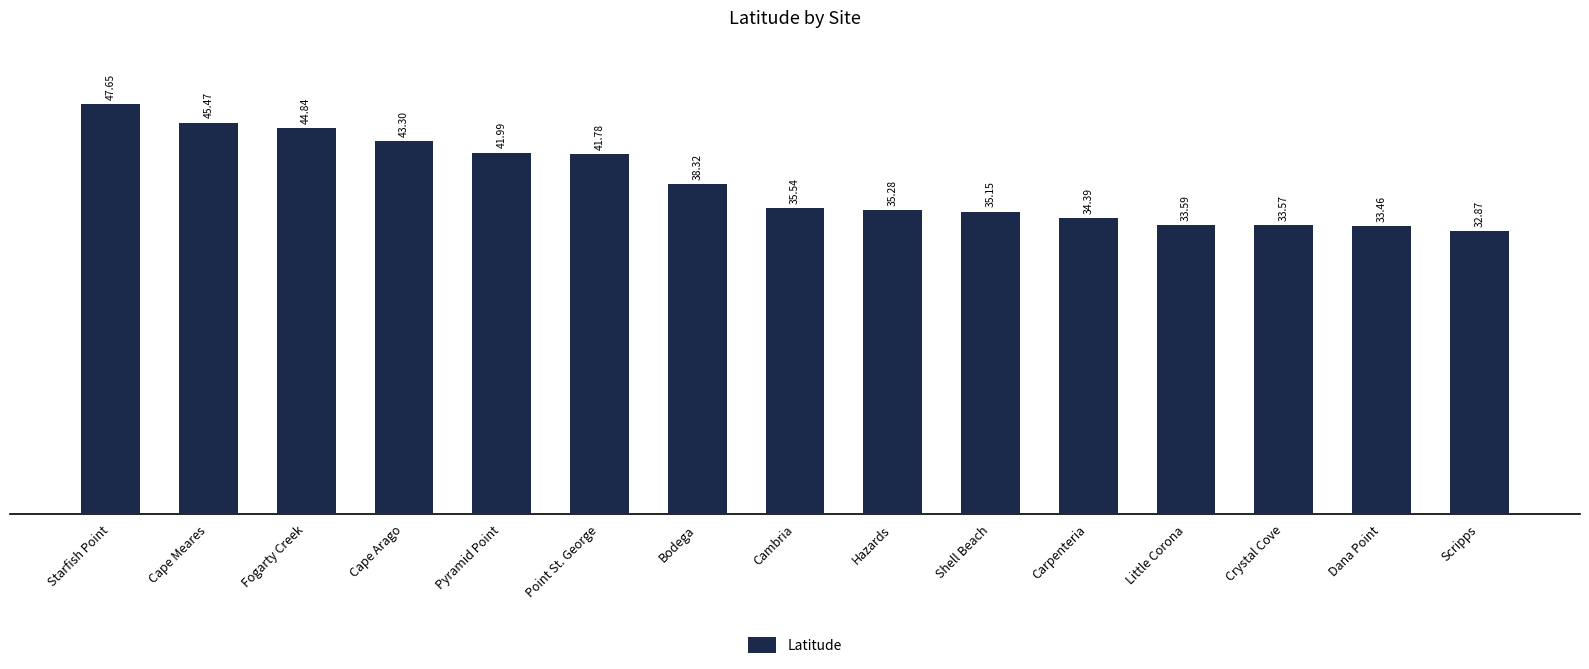

Which label corresponds to the smallest value in the chart?

Scripps